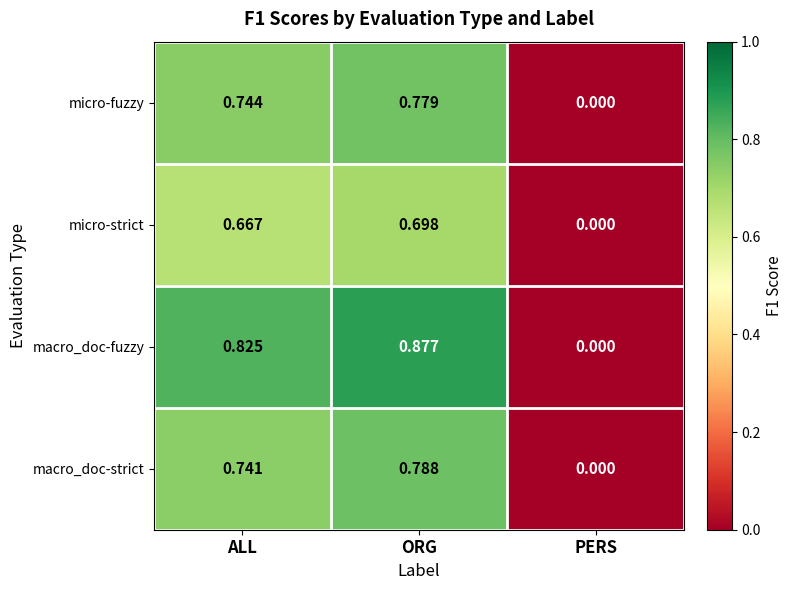

Where is macro_doc-fuzzy nearest to the value 0?

PERS